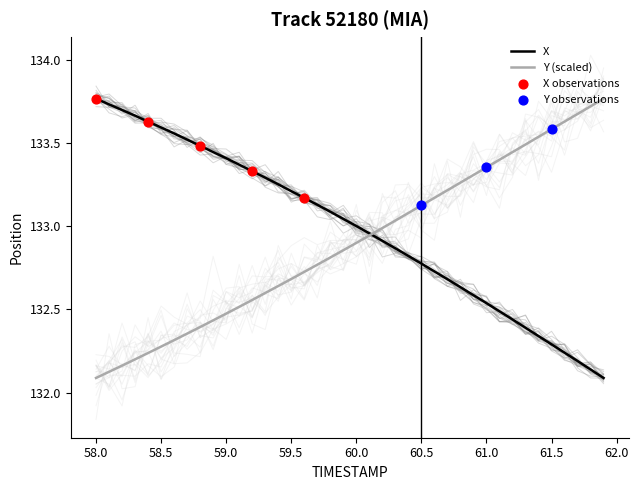

What is the total value across all series at 58.0?

265.9